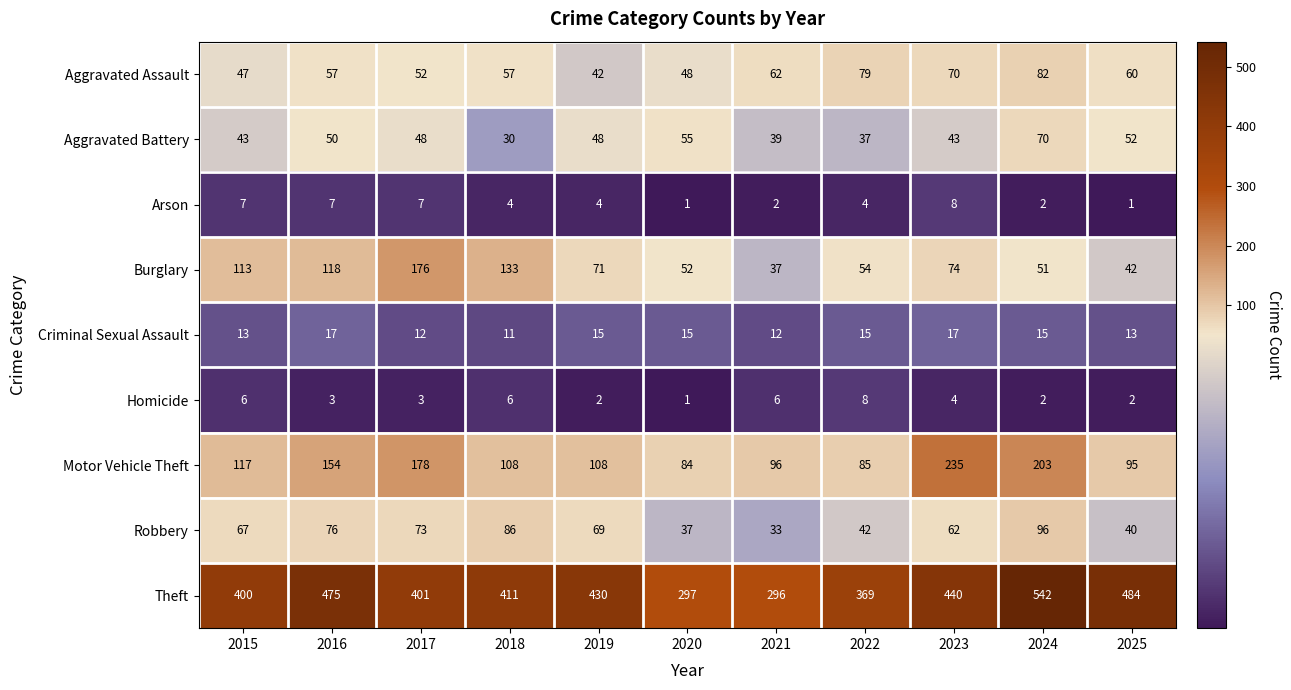

What is the difference between the second highest and minimum values in the Robbery series?

53